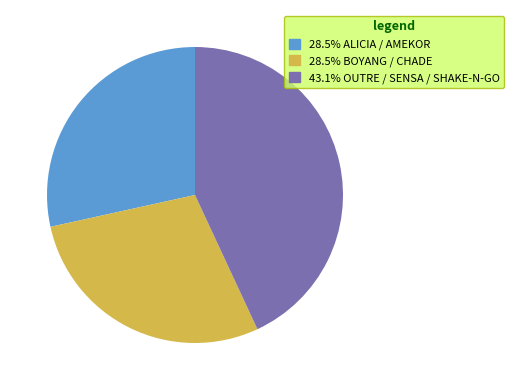

Does any single category account for the majority?

No